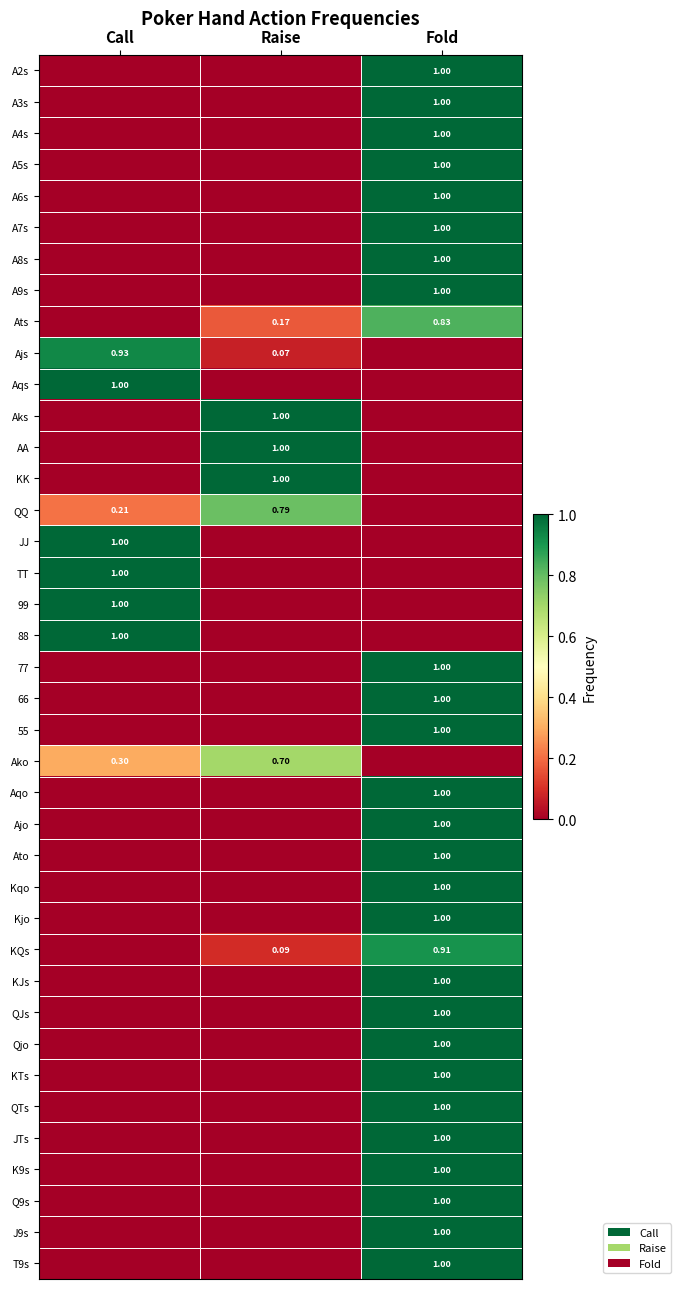

At which category is the sum across all series the highest?

Fold